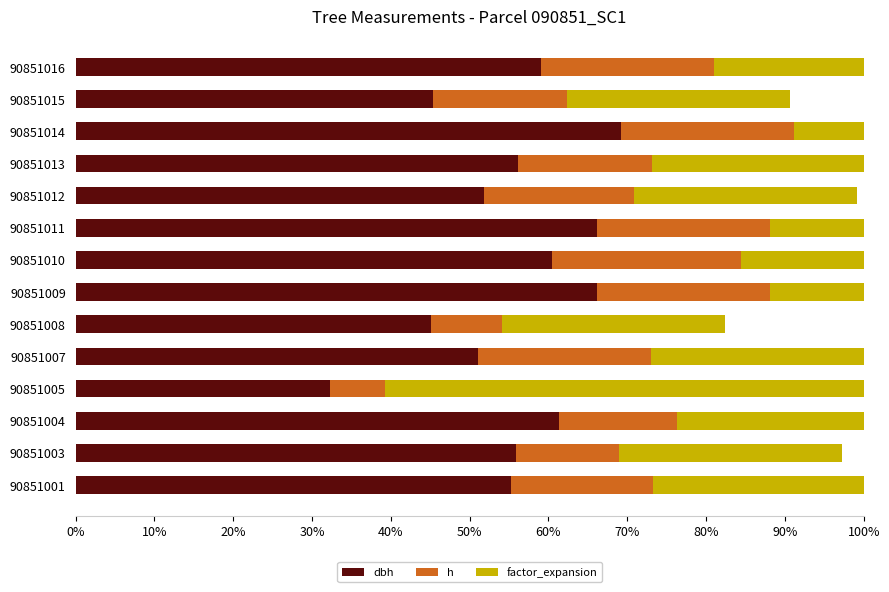

What is the sum of all h values?

2.5